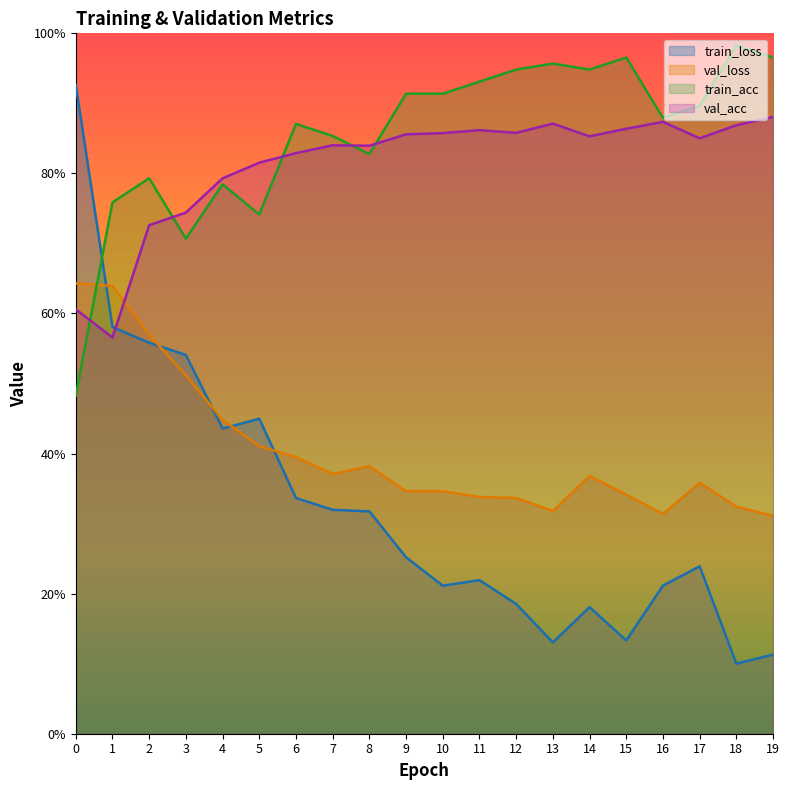

What is the value of the val_loss point at the 2nd from the left?

0.6